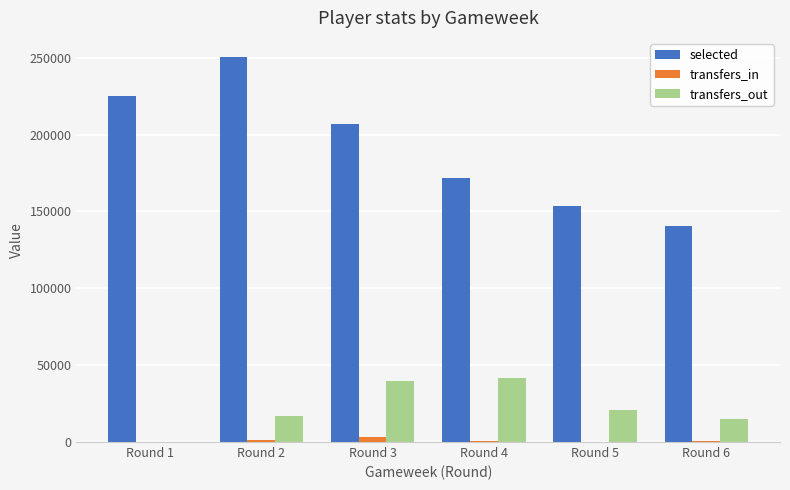

Between Round 4 and Round 6, which series saw the biggest shift?

selected